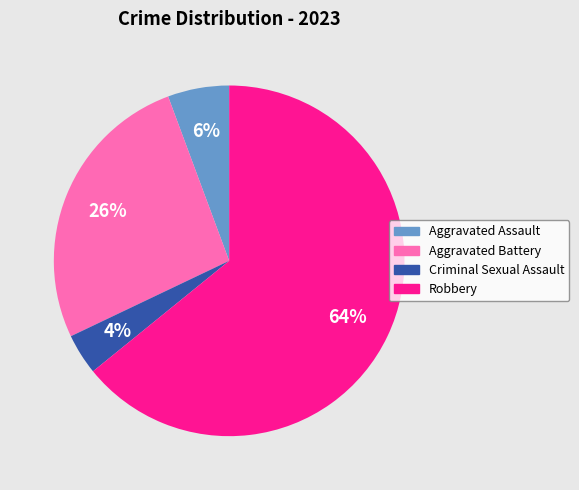

How many slices are in this pie chart?

4